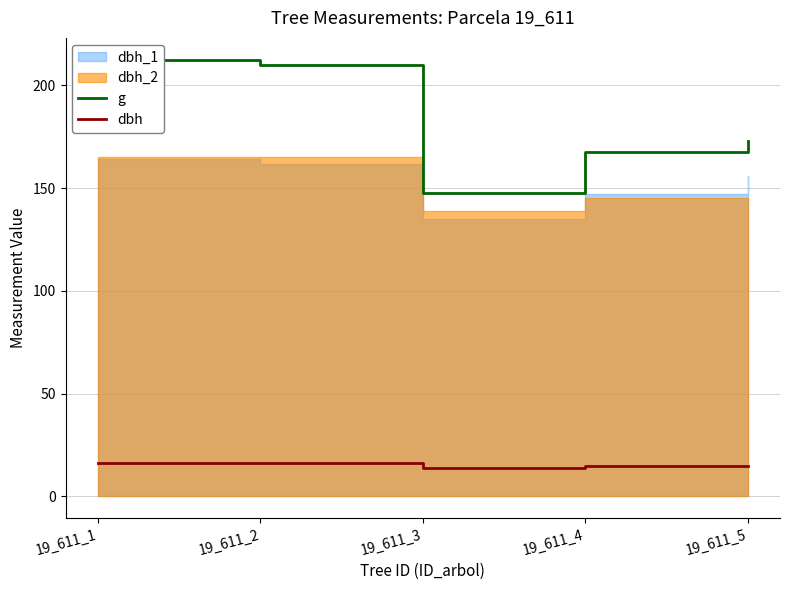

Which category has the highest value in the g series?

19_611_1